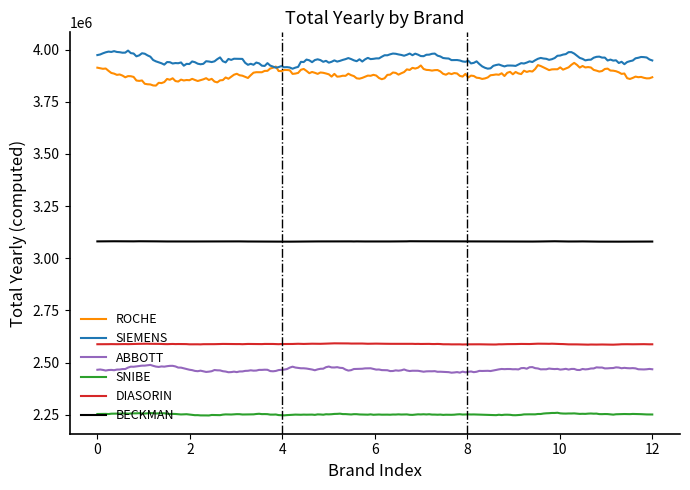

True or false: SNIBE and DIASORIN cross at least once.

False